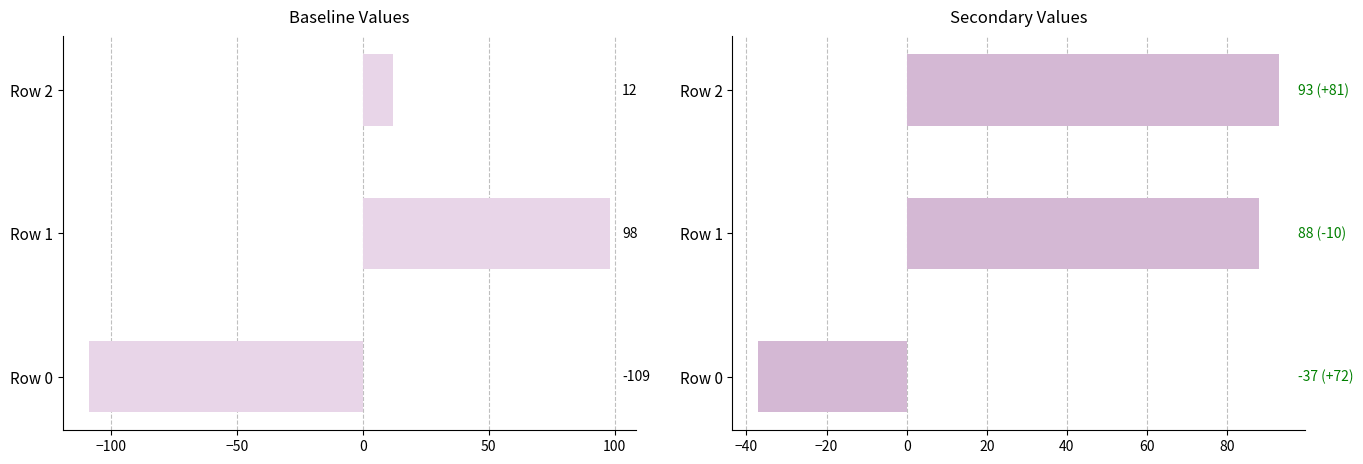

What is the lowest value of the col_1 series?

-109